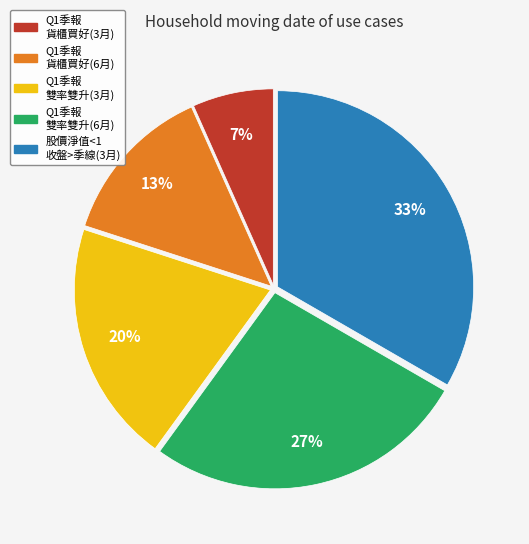

Count the number of slices in the pie.

5